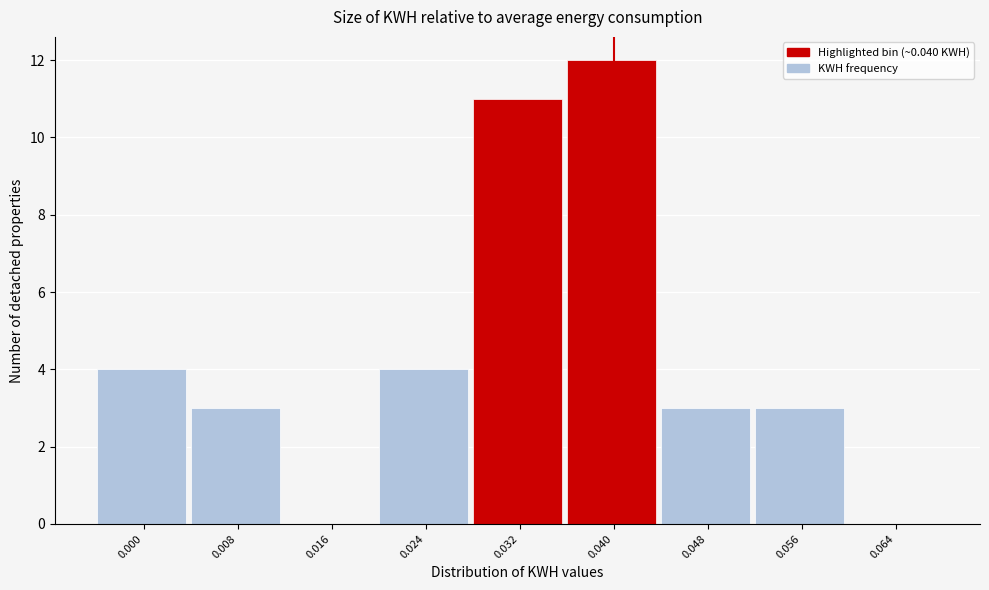

Reading left to right, extract all data points from this chart.

0.000=4	0.008=3	0.016=0	0.024=4	0.032=11	0.040=12	0.048=3	0.056=3	0.064=0